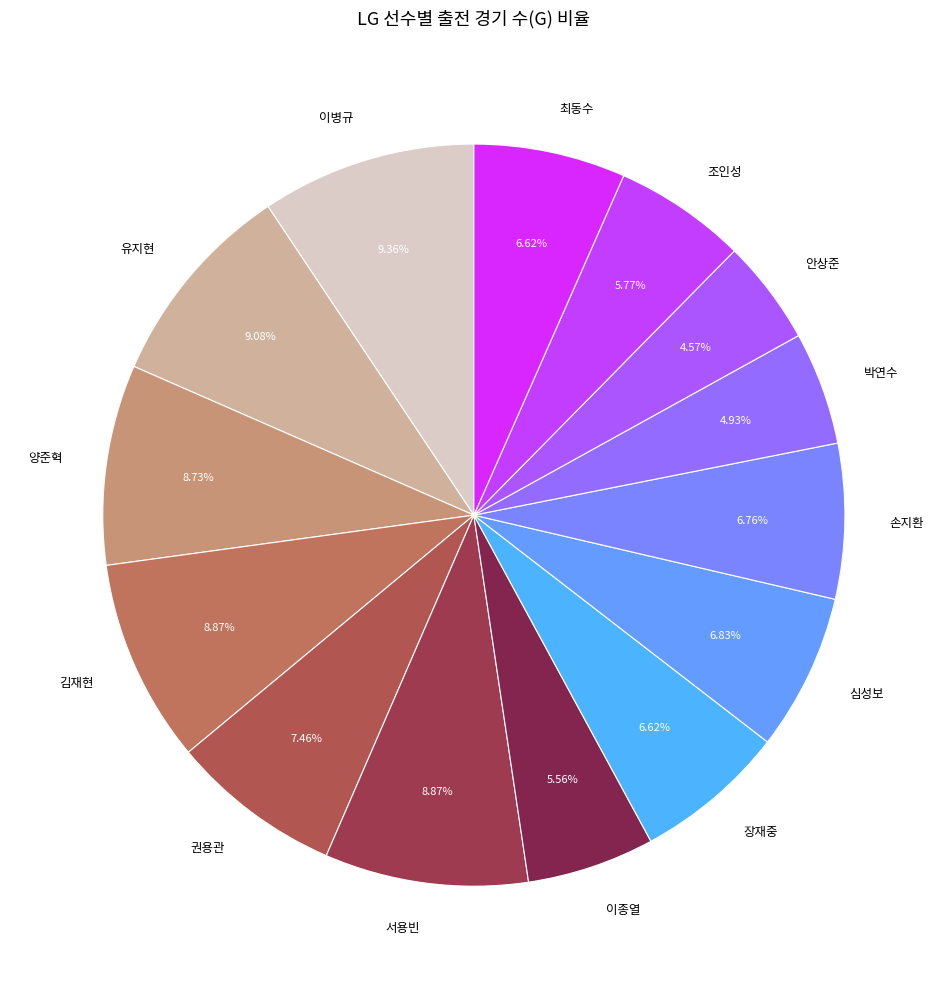

What percentage is the 장재중 slice, to the nearest percent?

7%